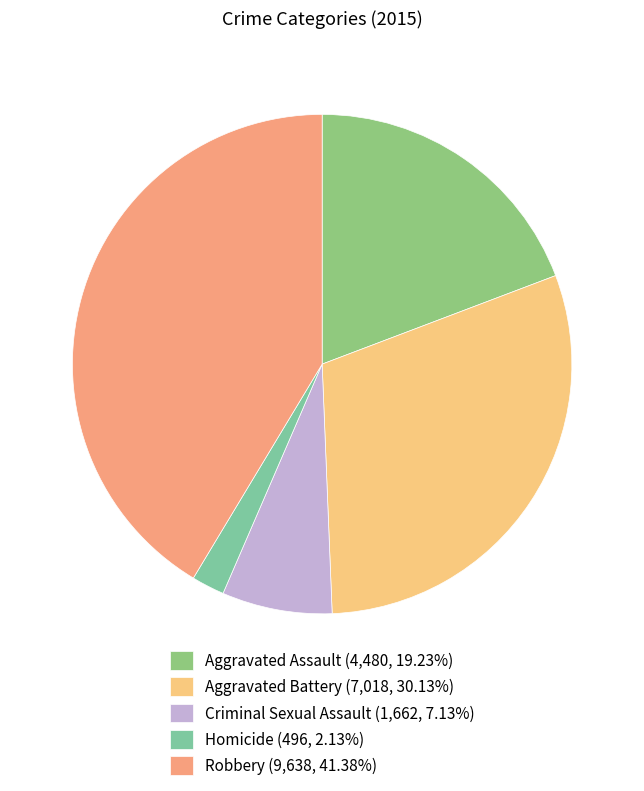

Which slice is the smallest?

Homicide